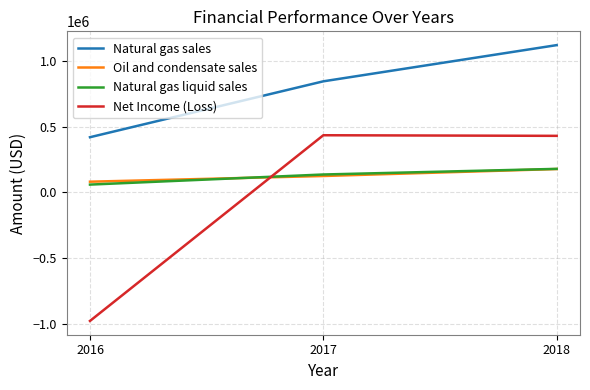

The Oil and condensate sales series shows 177793 at 2018. True or false?

True